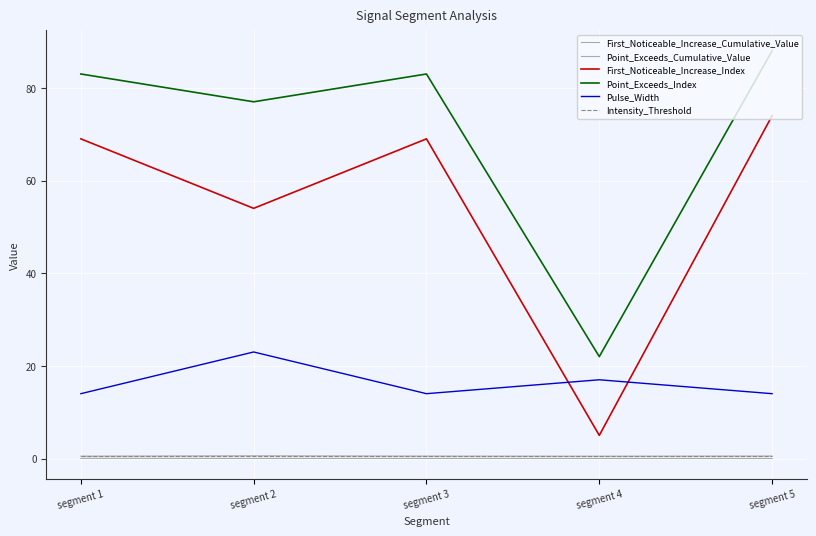

Where is Pulse_Width nearest to the value 18?

segment 4